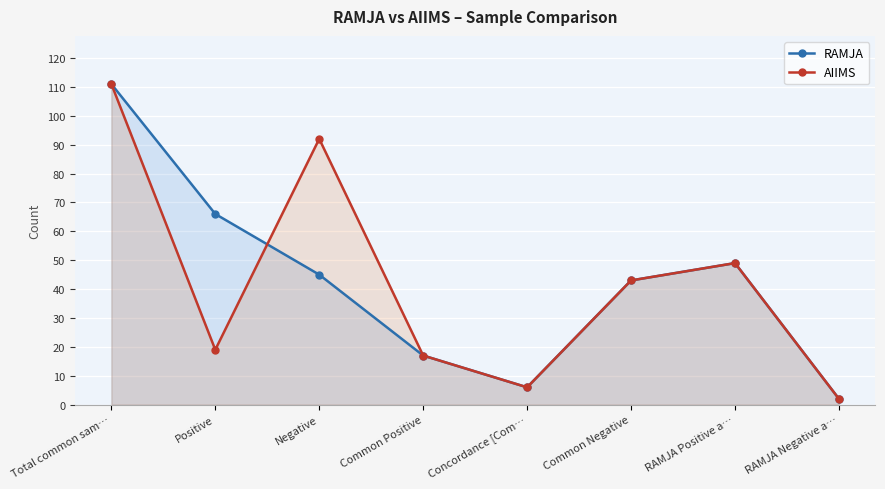

At how many categories does at least one series exceed 10?

6